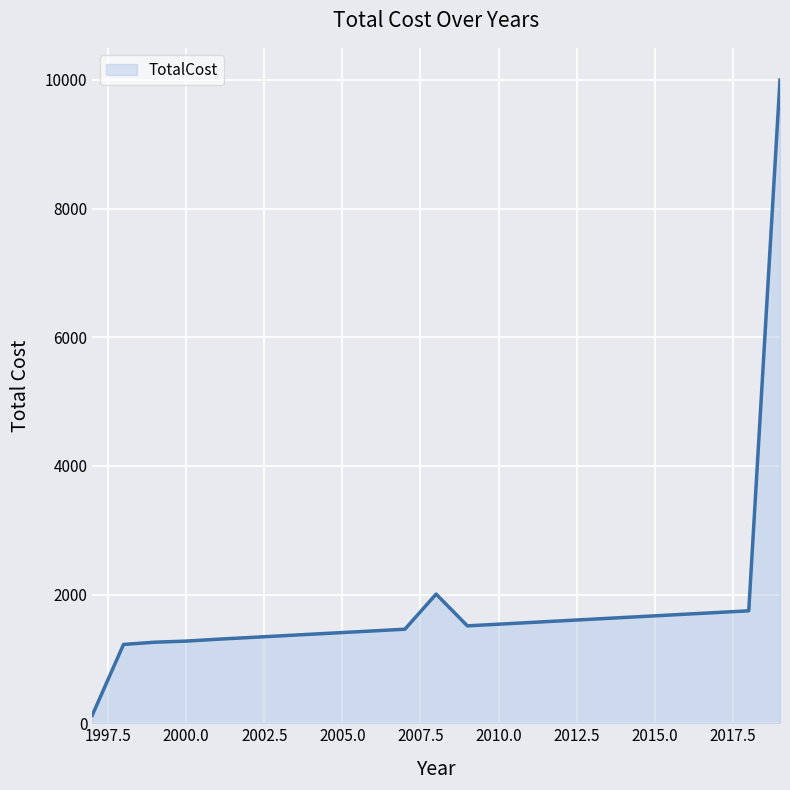

What is the difference between the second highest and minimum values?

1884